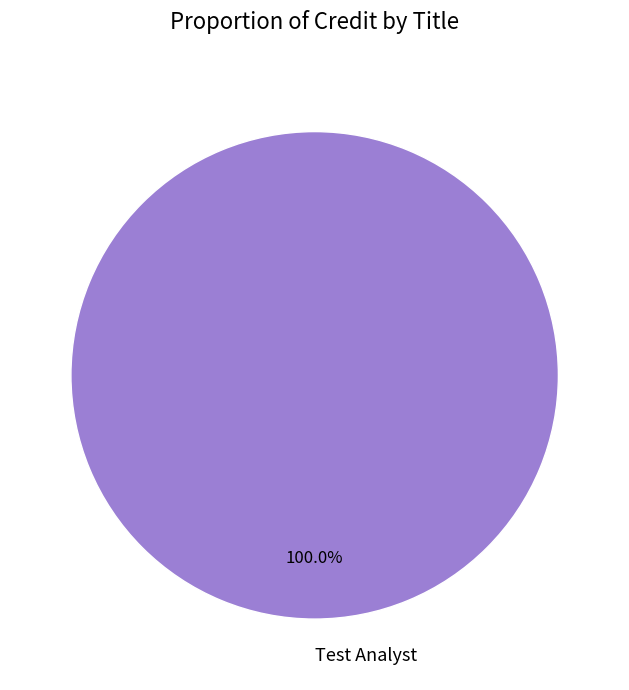

How many slices are in this pie chart?

1